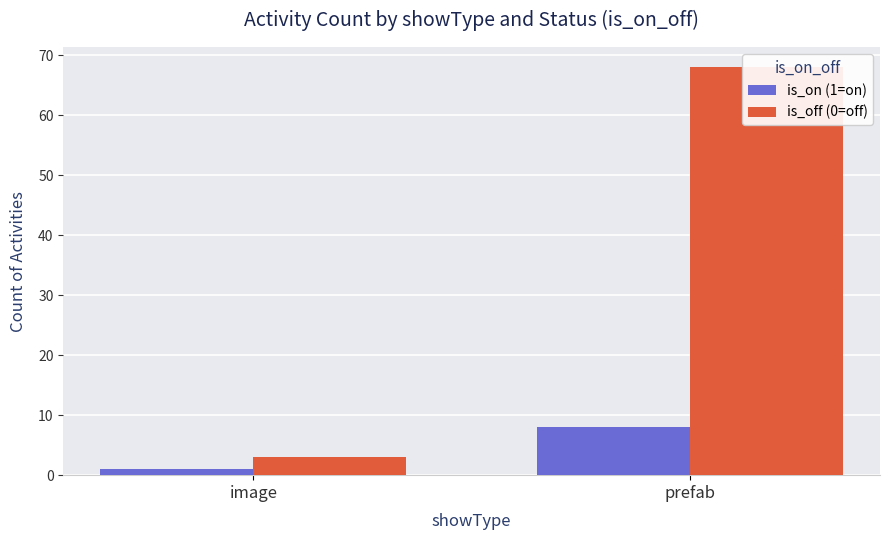

Which series has the largest total across all categories?

is_off (0=off)